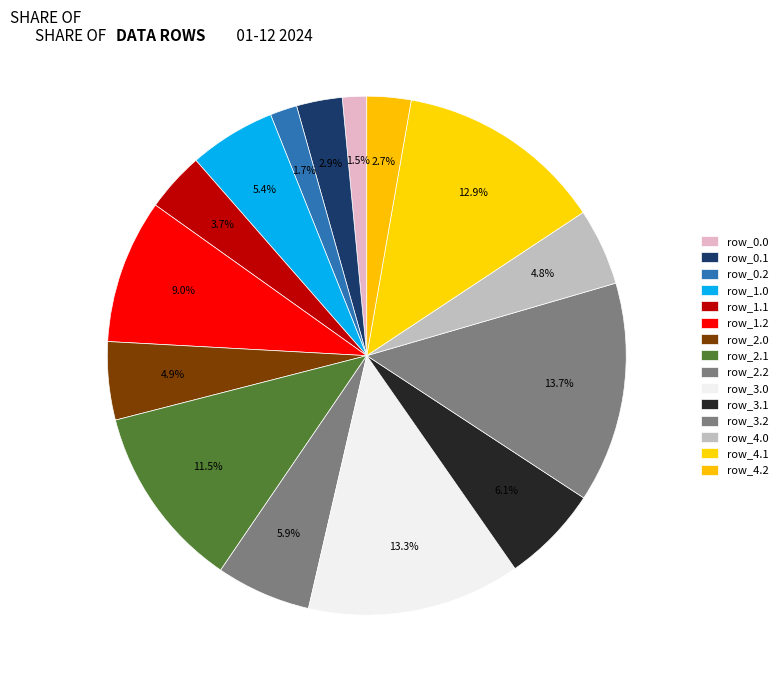

How many slices are in this pie chart?

15